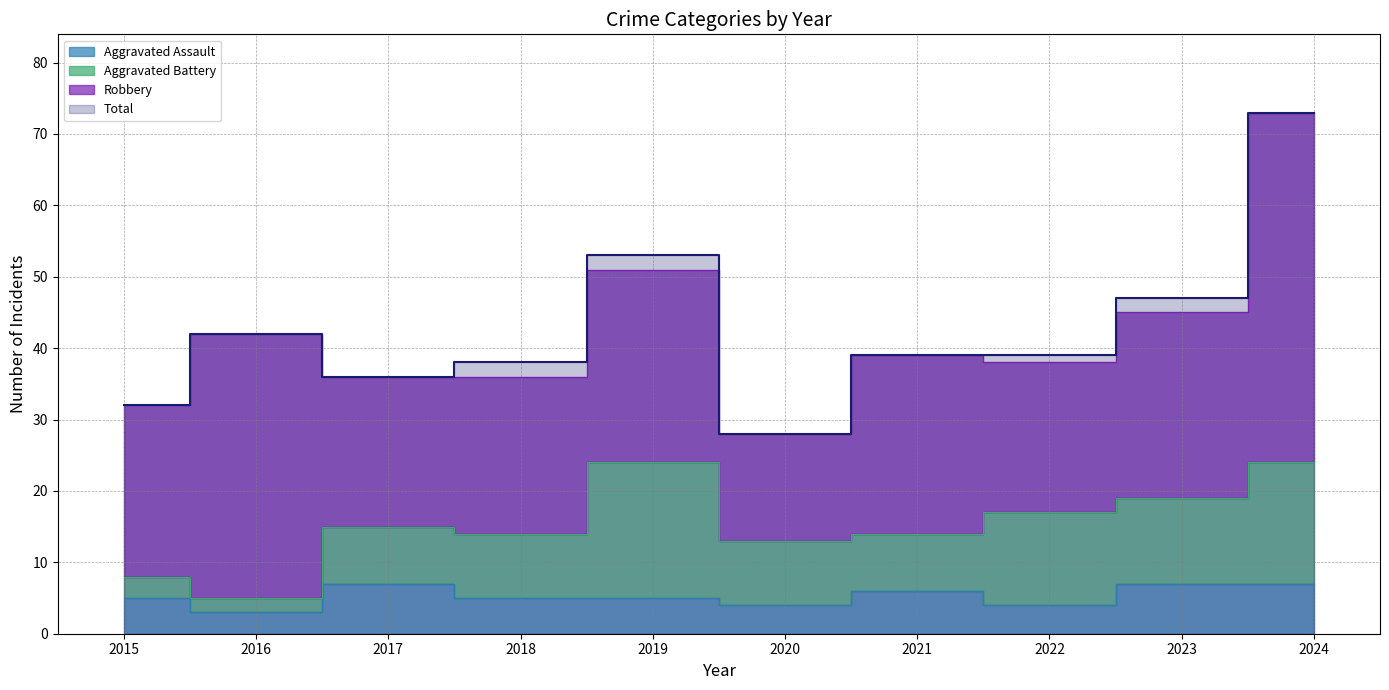

What is the maximum value for Total?

73